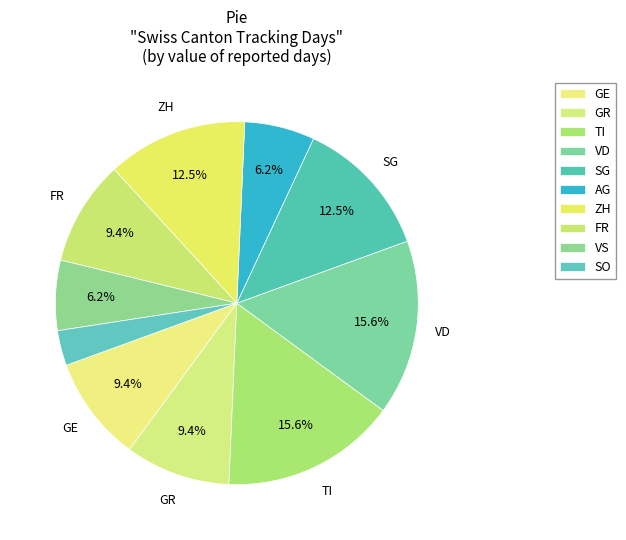

Count the number of slices in the pie.

10